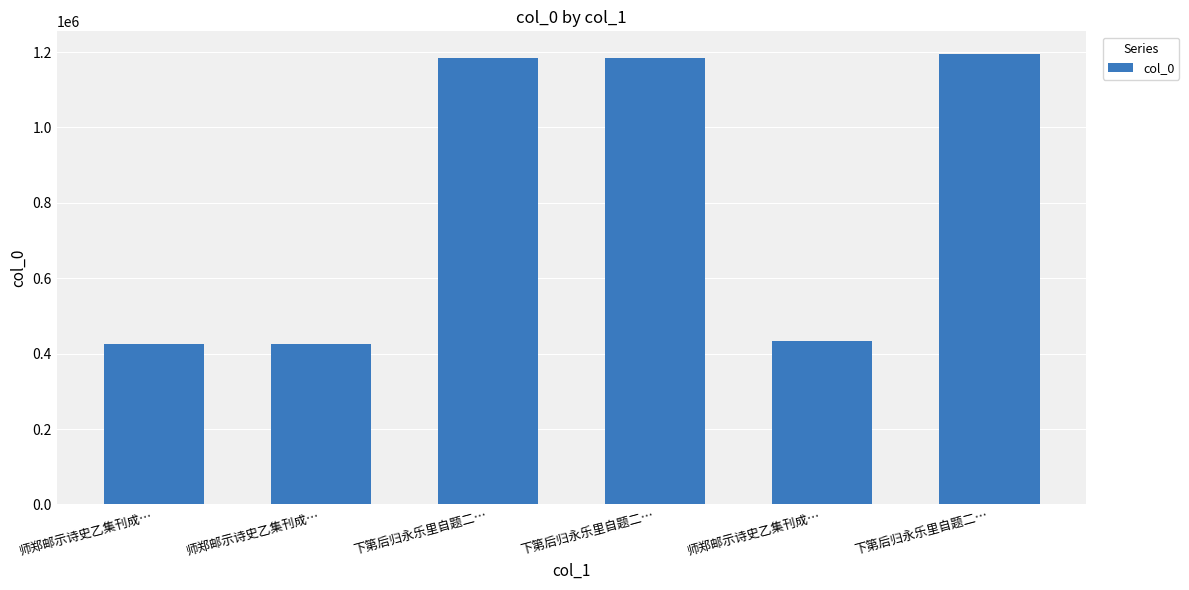

What is the difference between the values at 下第后归永乐里自题二… and 师郑邮示诗史乙集刊成…?

750622